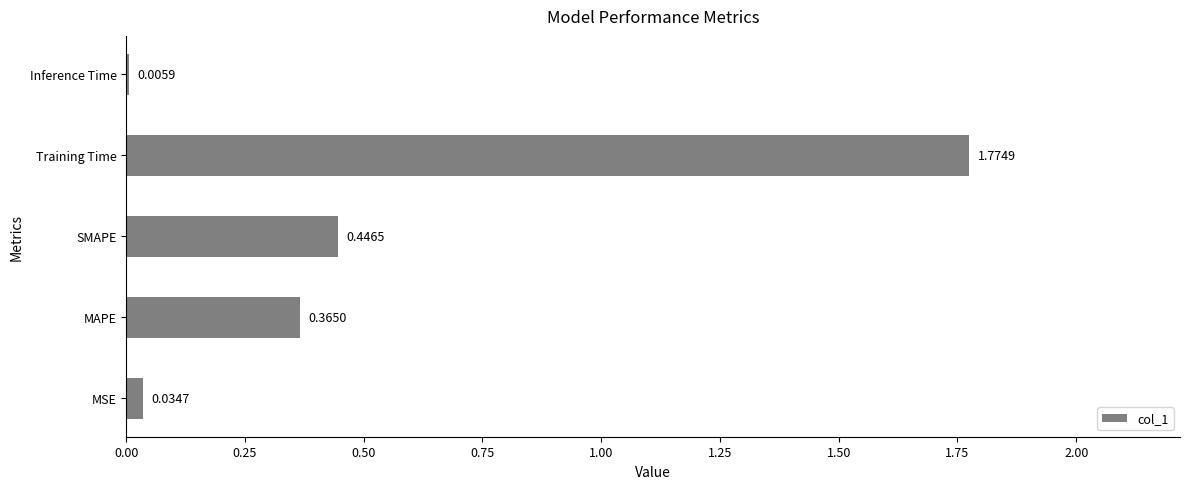

Which category has the highest value across all series?

Training Time